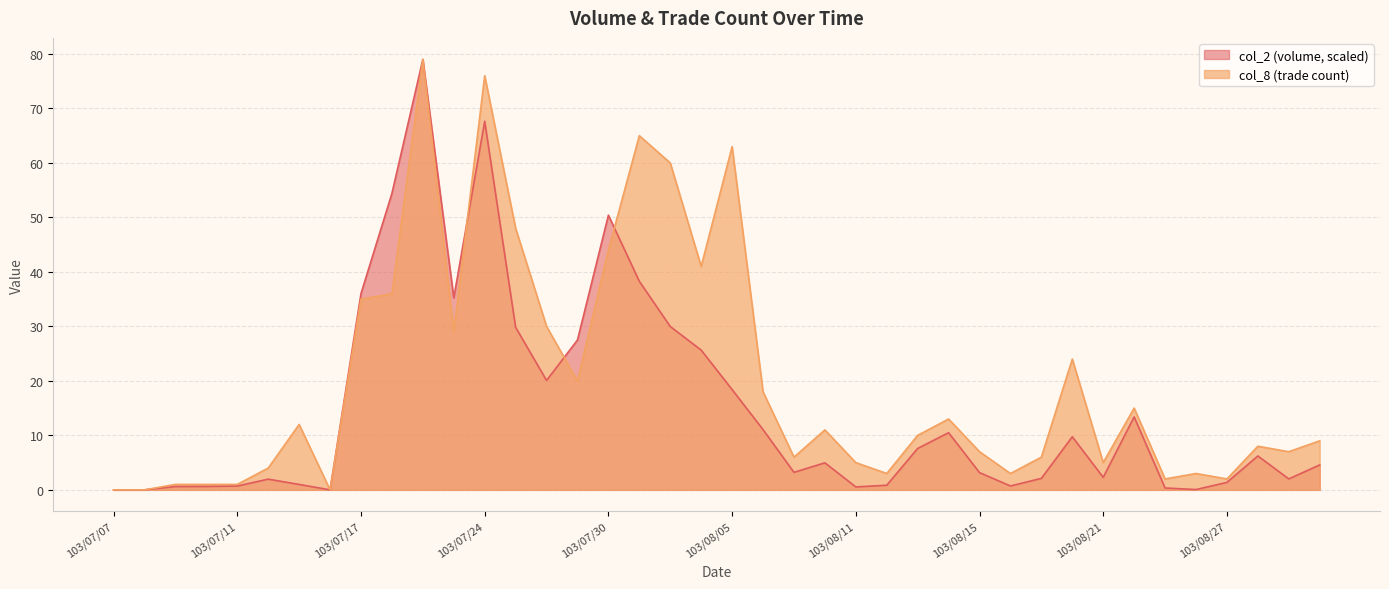

What is the difference between the highest and lowest values at 103/08/04?

15.4